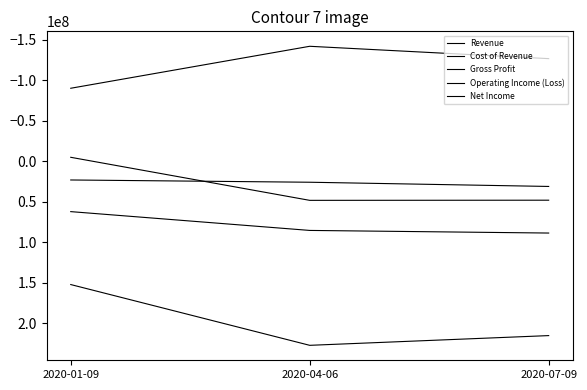

What is the sum of all Net Income values?

91620000